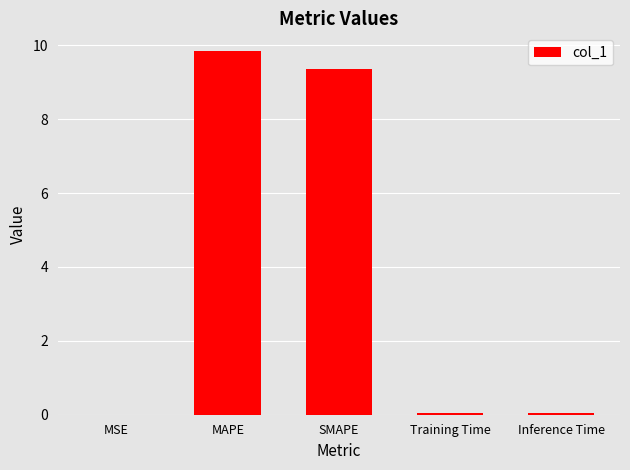

Which category has the highest value across all series?

MAPE